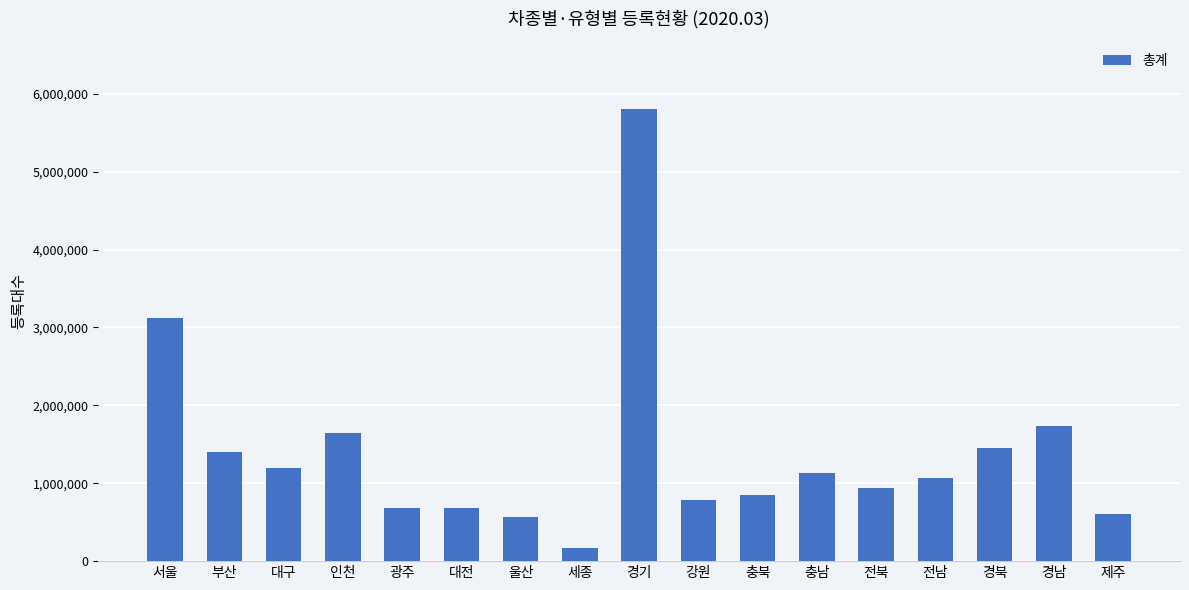

What is the sum of the values at 대구 and 경북?

2644612